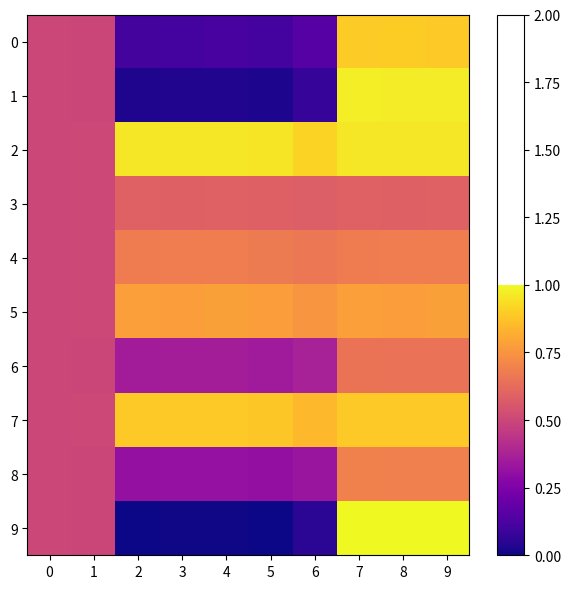

Which series has the largest range (max minus min)?

9